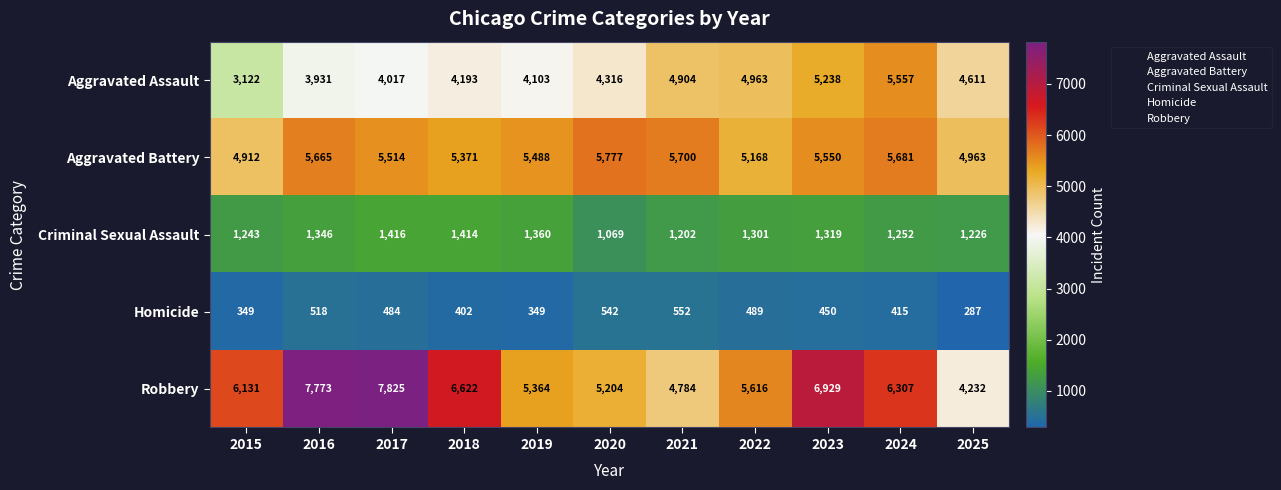

At which label does Criminal Sexual Assault first exceed 1301?

2016